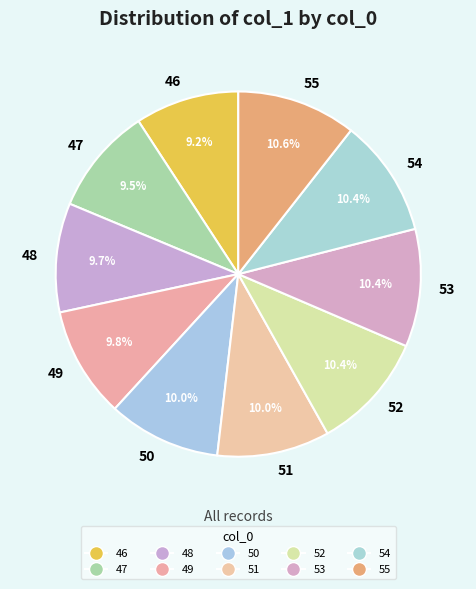

Does any single category account for the majority?

No